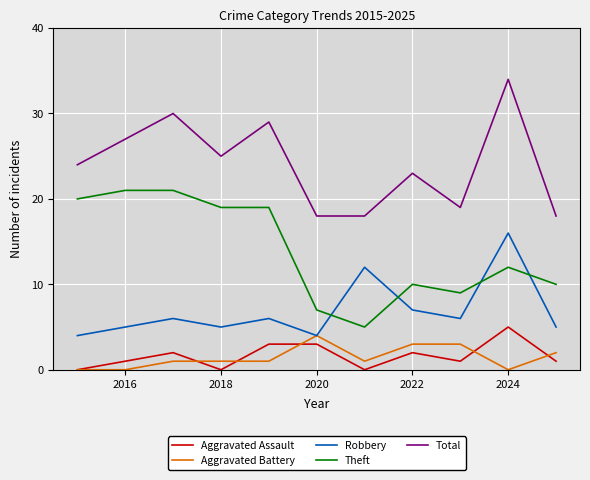

True or false: Aggravated Battery and Theft intersect in this chart.

False